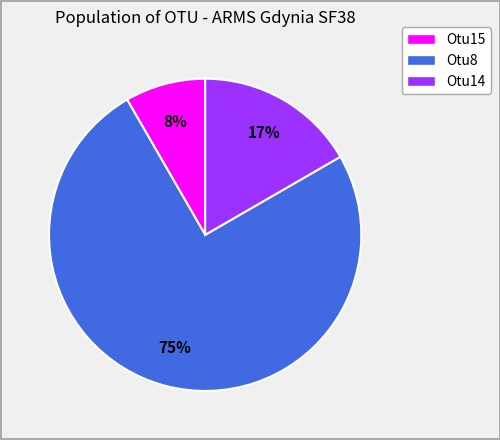

Approximately how many times larger is the value at Otu14 compared to Otu8?

0.2